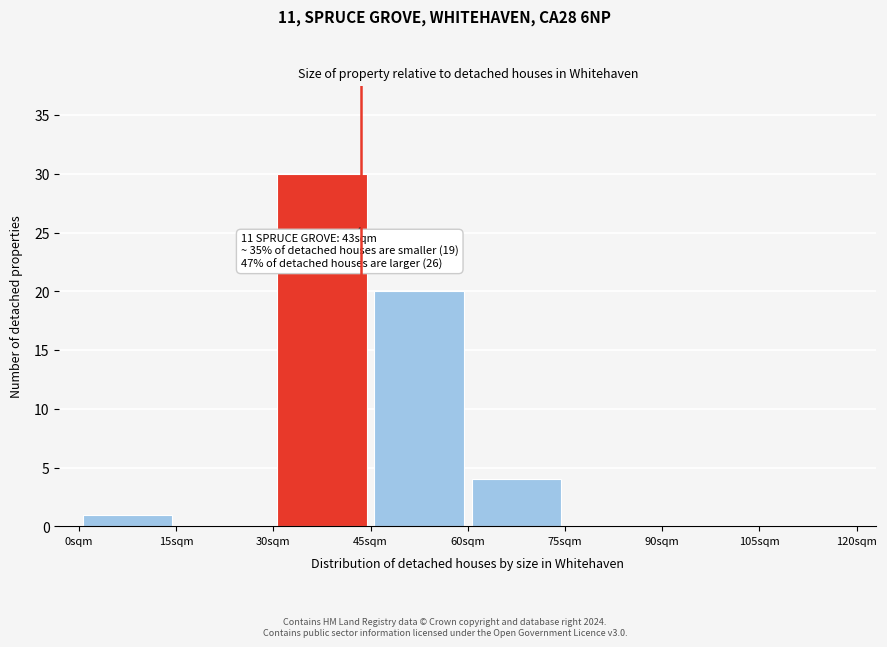

Over which range of the x-axis is the bar tallest?

30 to 45